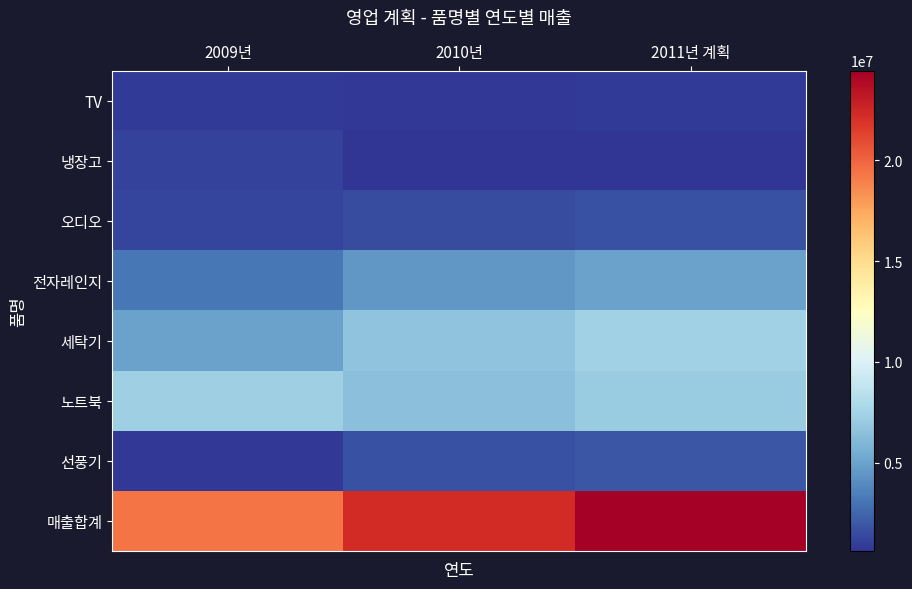

What is the spread (max minus min) of values at 2009년?

18601755.0